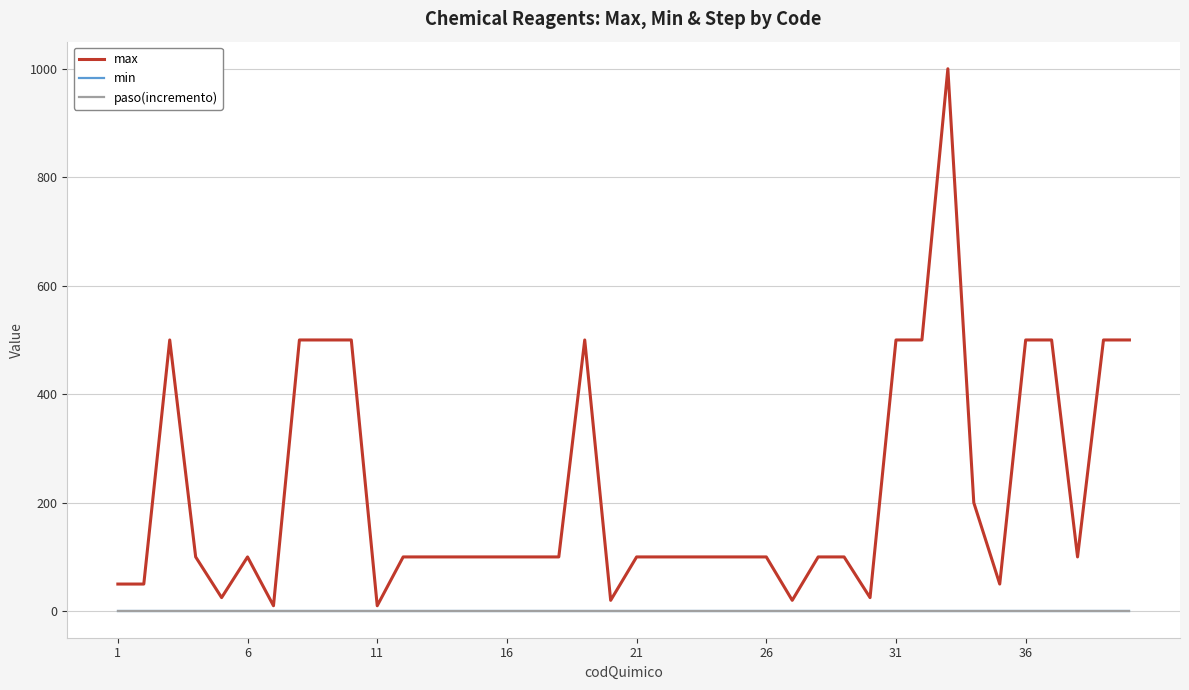

List the series in order of their peak value, highest first.

max, min, paso(incremento)